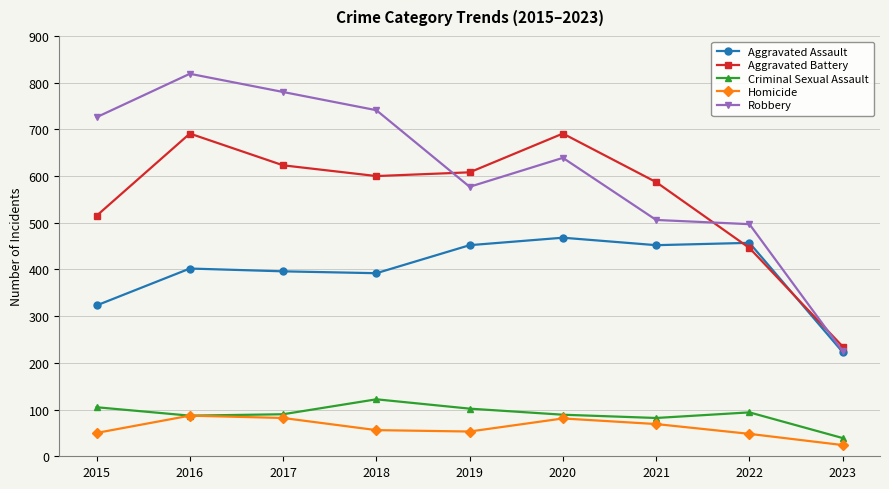

True or false: Aggravated Battery and Homicide intersect in this chart.

False